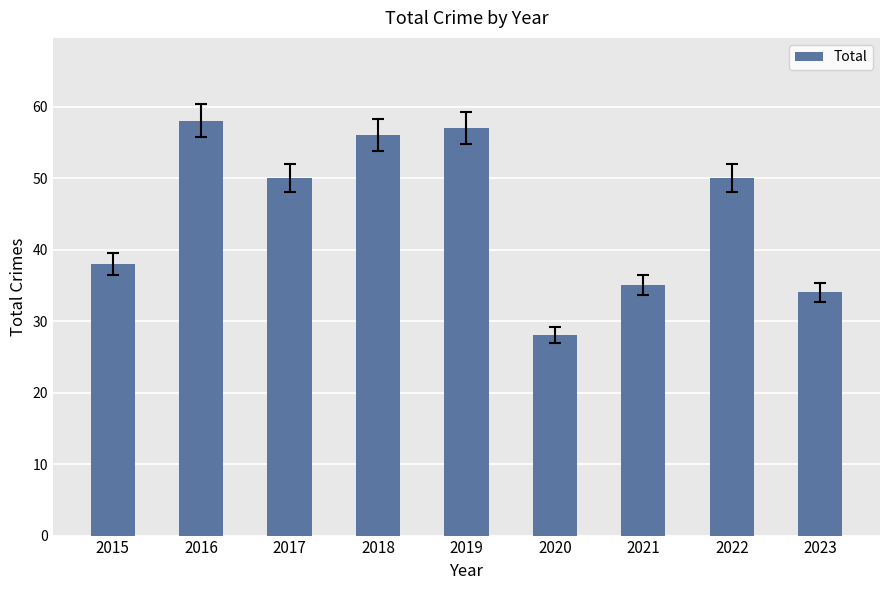

At which label is the value closest to 43?

2015